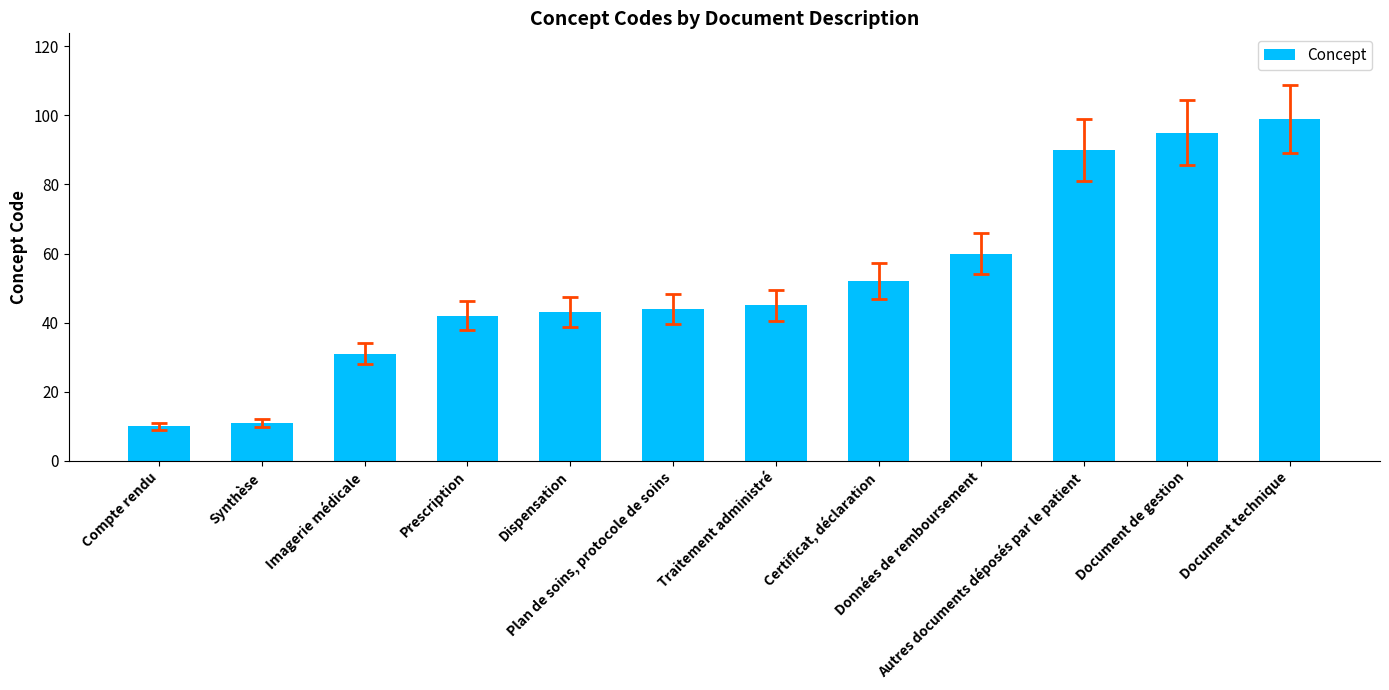

How many values are below 45?

6